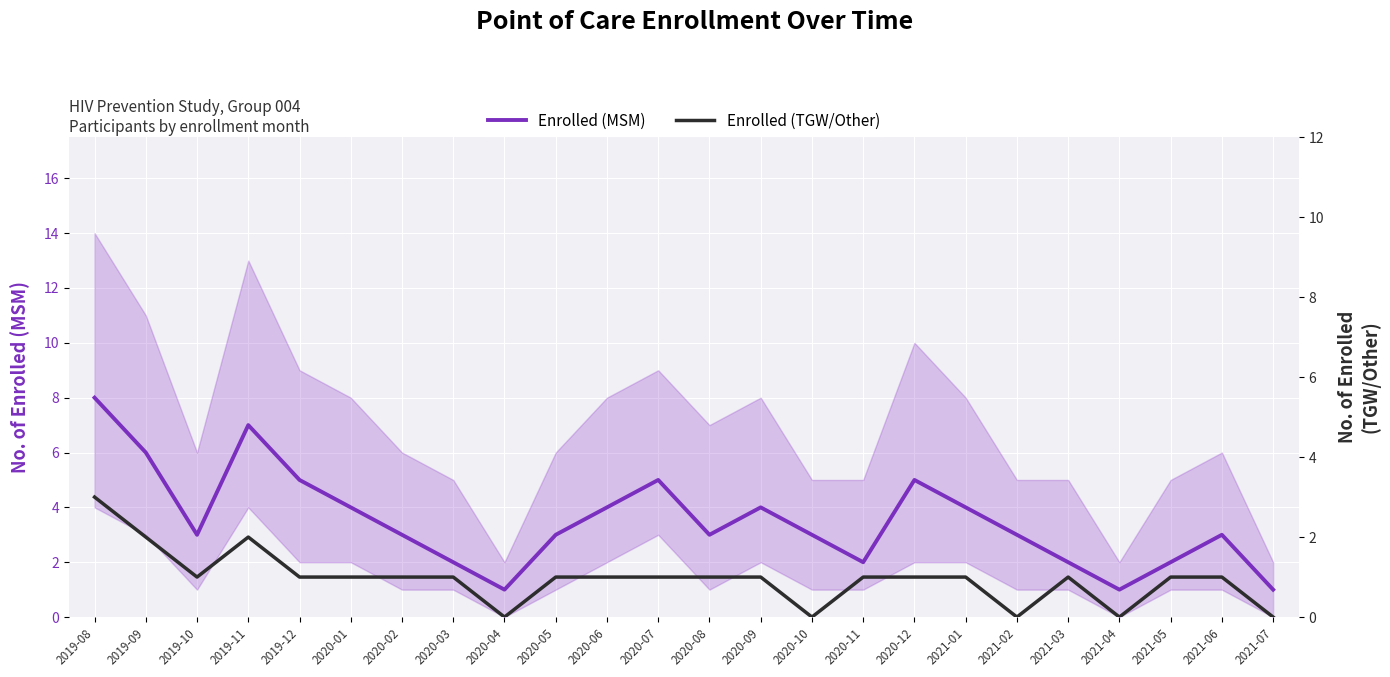

How many values in the Enrolled (TGW/Other) series are below 1?

5